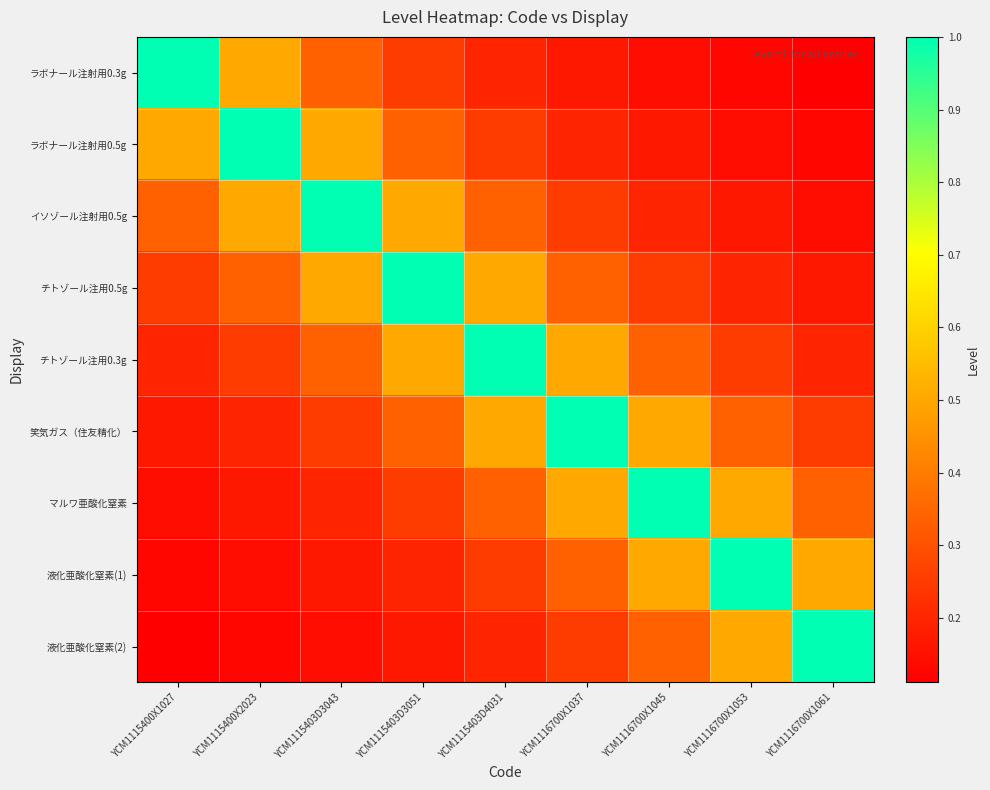

What is the smallest value displayed?

0.1